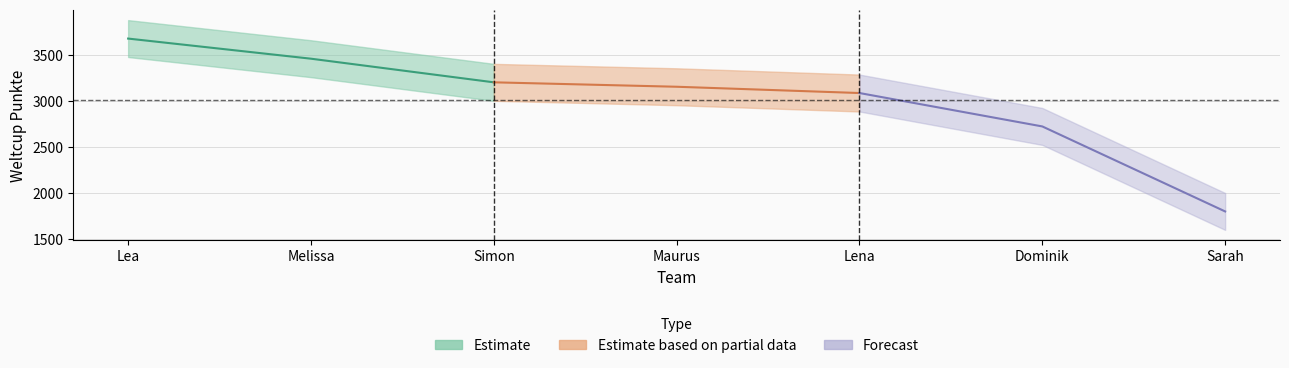

What is the sum of all values?

21110